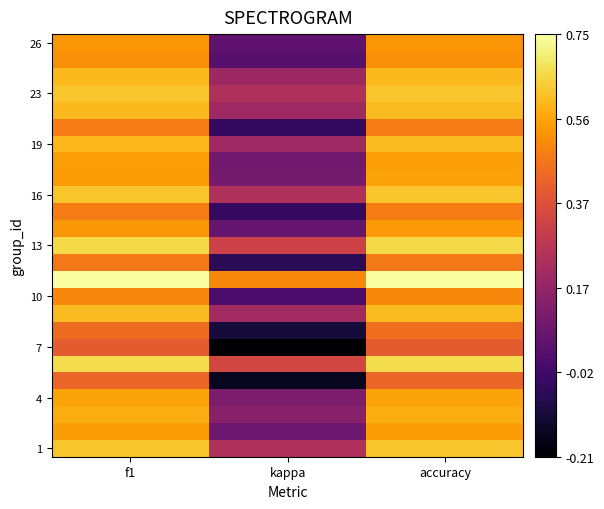

What is the total value across all series at kappa?

2.7